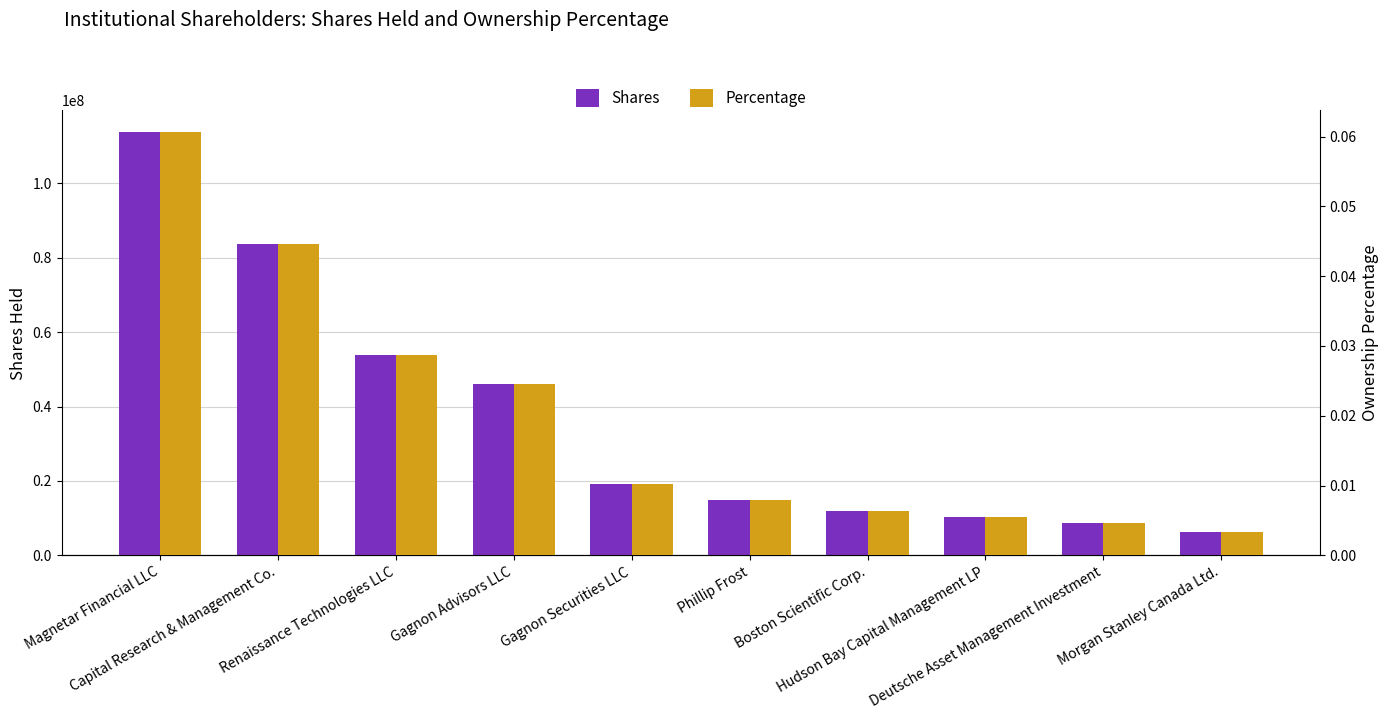

What is the sum of all Shares values?

368448001.0